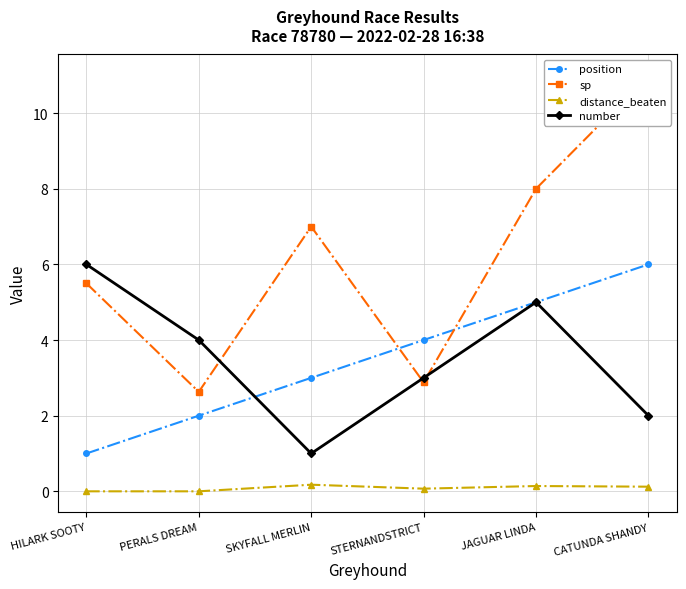

What is the sum of the distance_beaten values at CATUNDA SHANDY and PERALS DREAM?

0.1